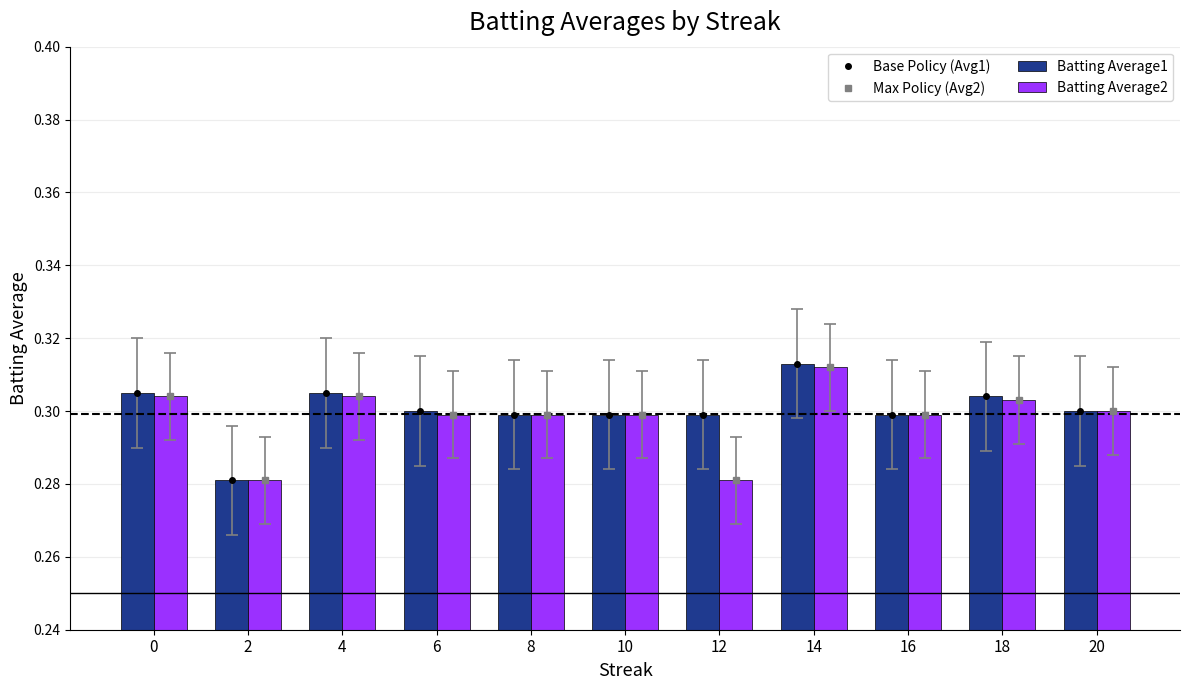

Which series changed the most between 14 and 20?

Base Policy (Avg1)